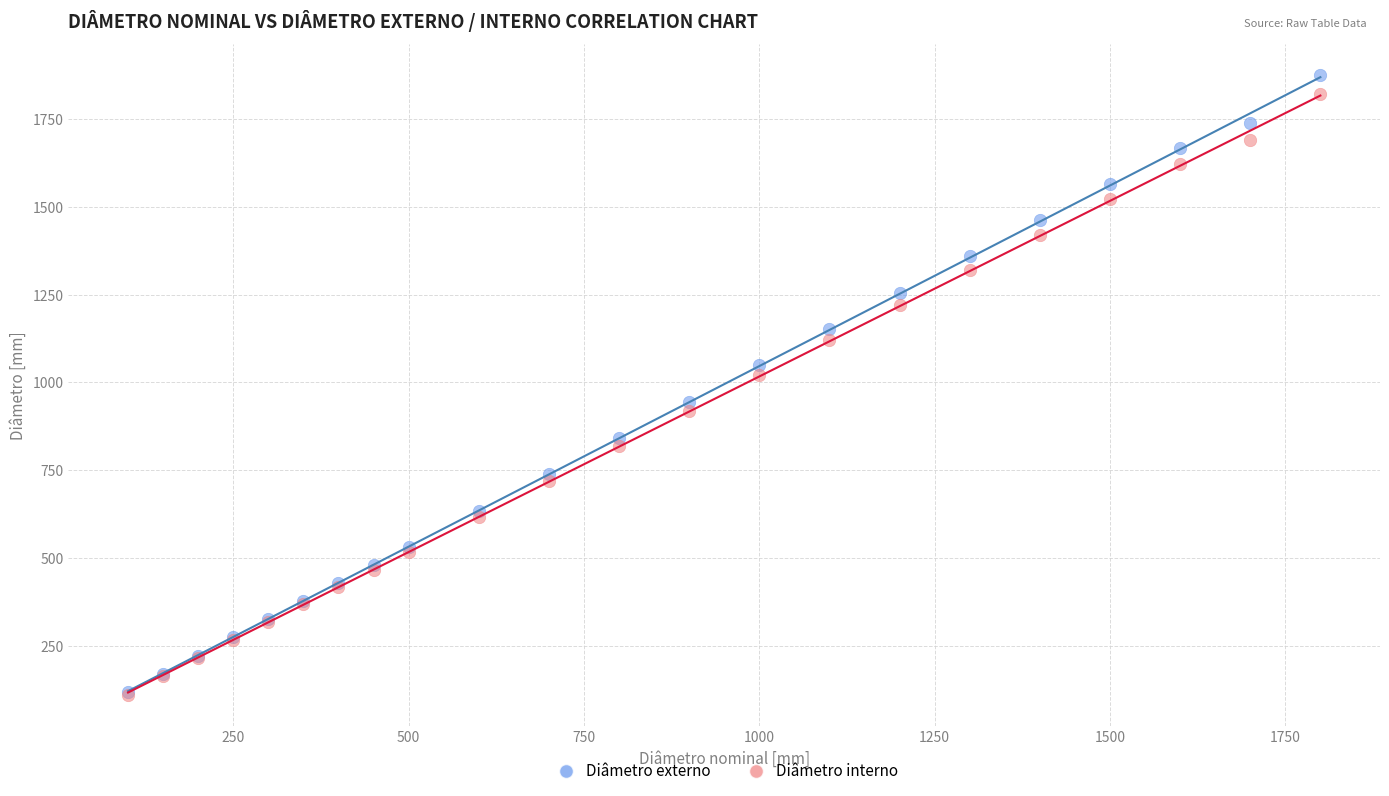

What are all the series names shown in the legend?

Diâmetro externo, Diâmetro interno